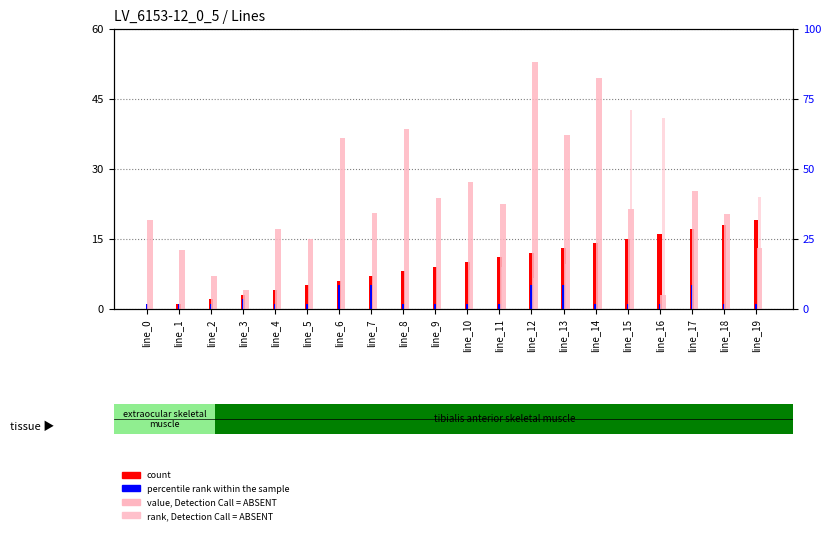

True or false: percentile rank within the sample has a value of 2.0 at line_3.

True